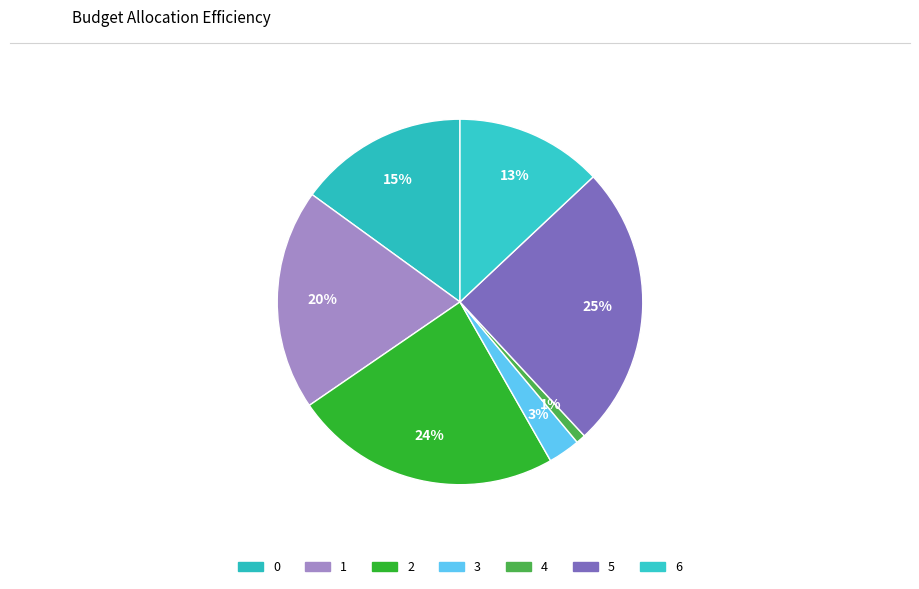

Rank the categories by value from highest to lowest.

5, 2, 1, 0, 6, 3, 4